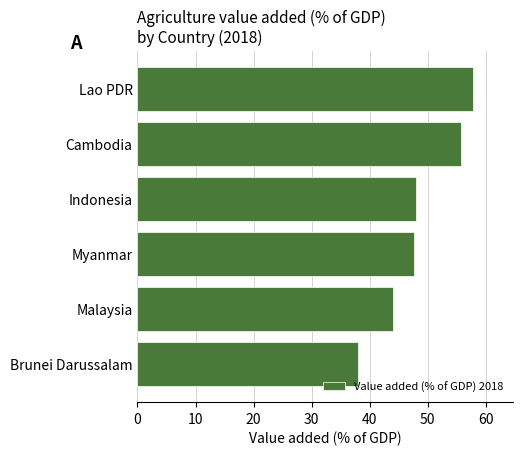

What is the sum of all values?

291.2